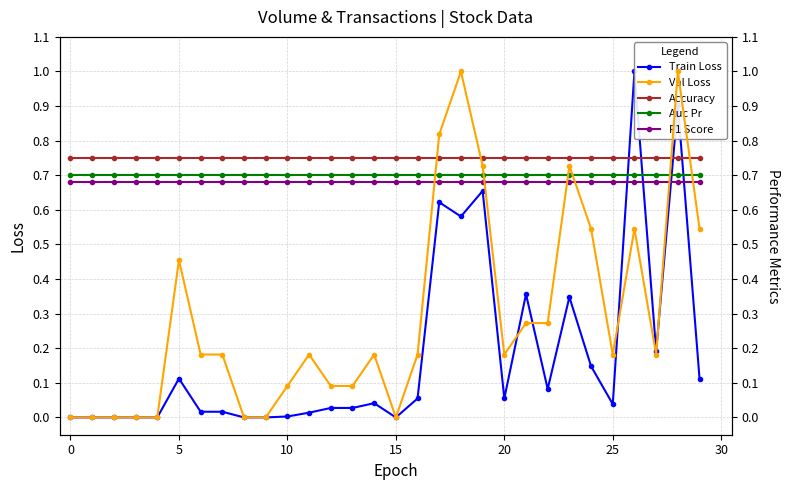

Which series has the widest spread of values?

Volume (norm)